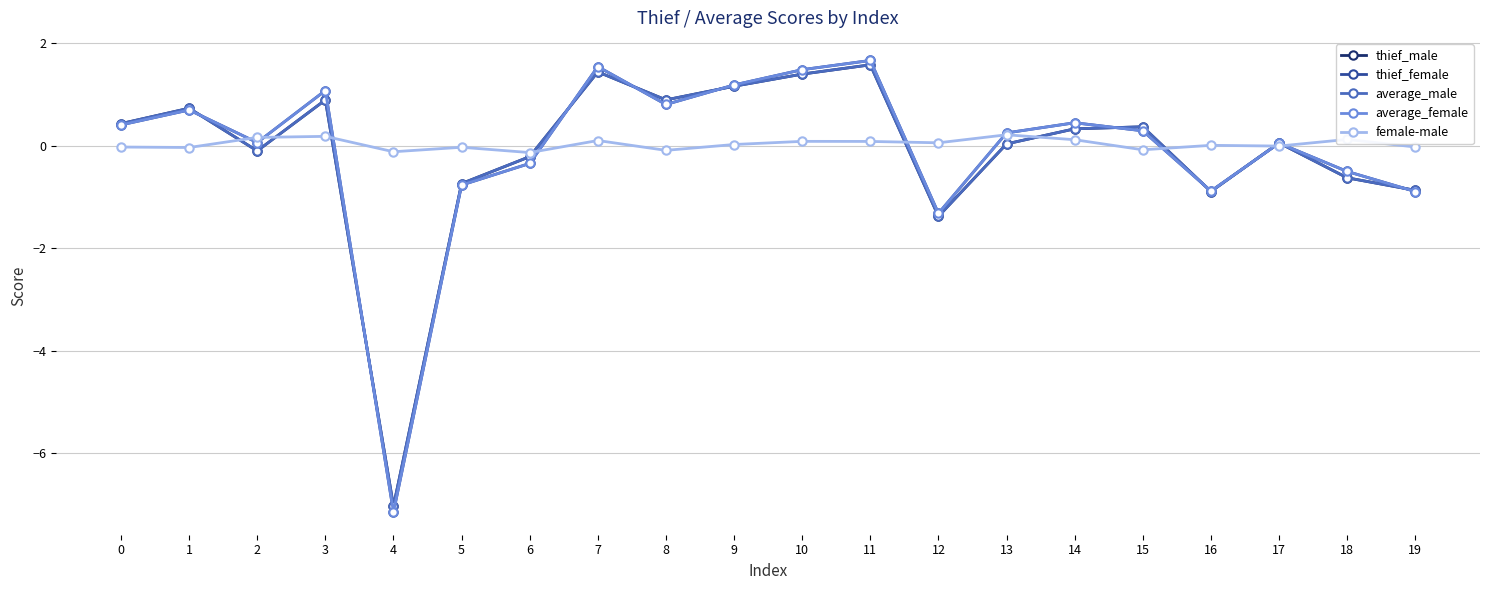

How many interior local peaks does the female-male series have?

7